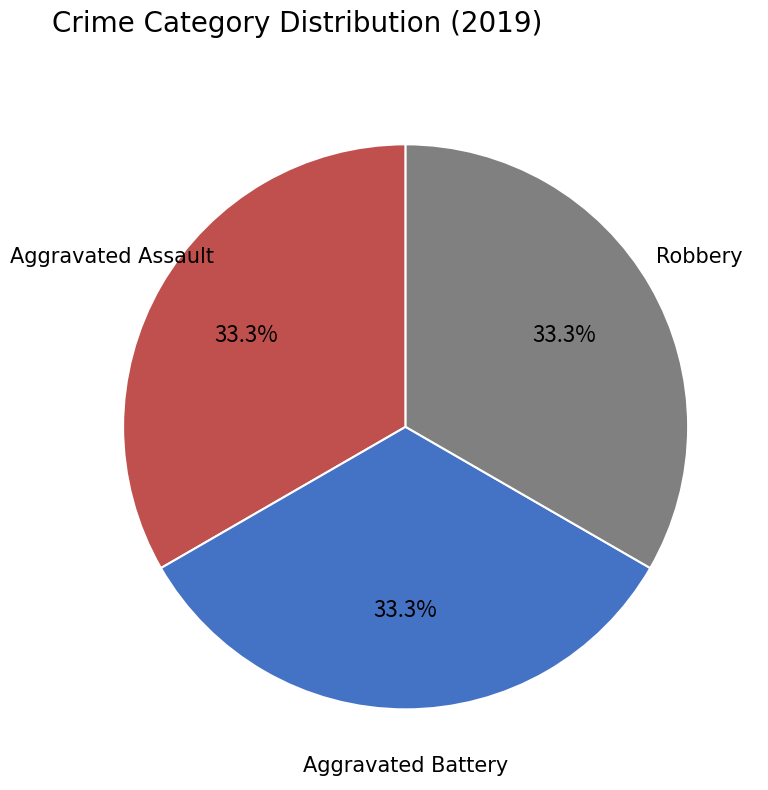

To the nearest percent, what percentage of the pie is Aggravated Assault?

33%